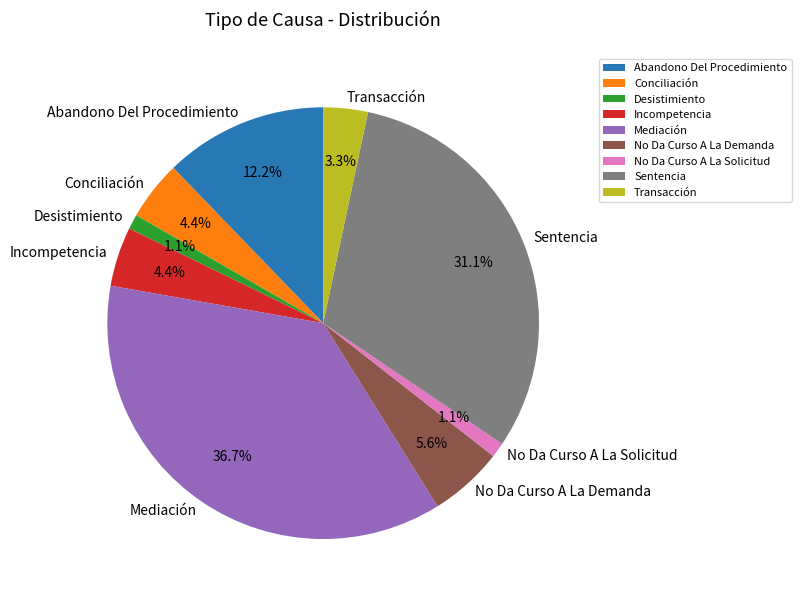

How many slices are in this pie chart?

9